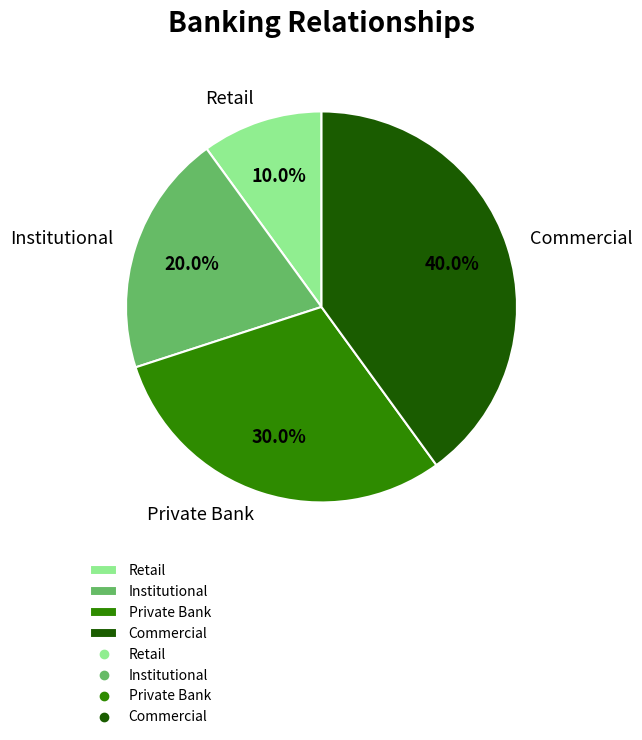

Is it true that Commercial is 32% of the pie?

False